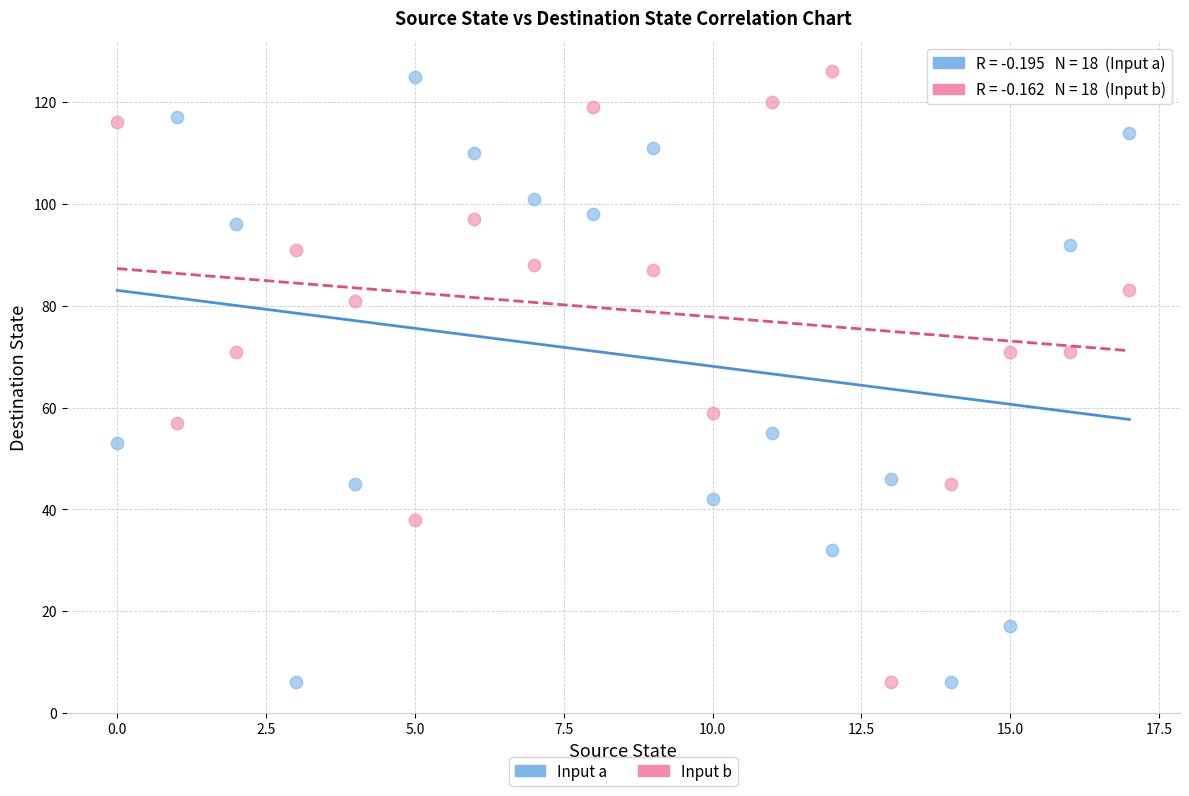

Across all data points, what is the range of Y values (max minus min)?

120